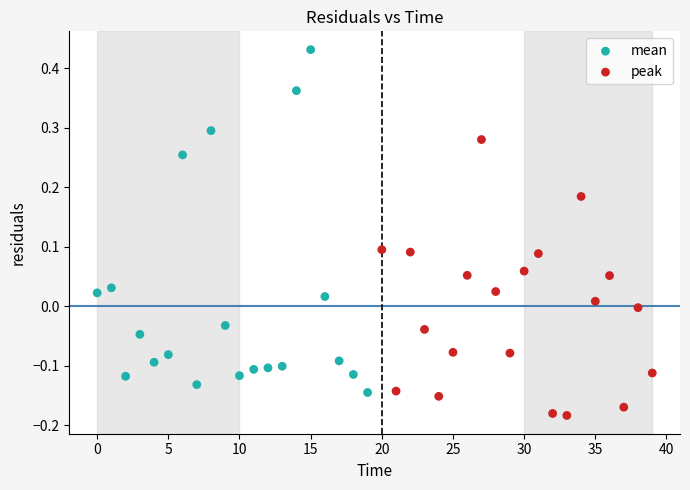

Which series reaches the maximum Y coordinate?

mean